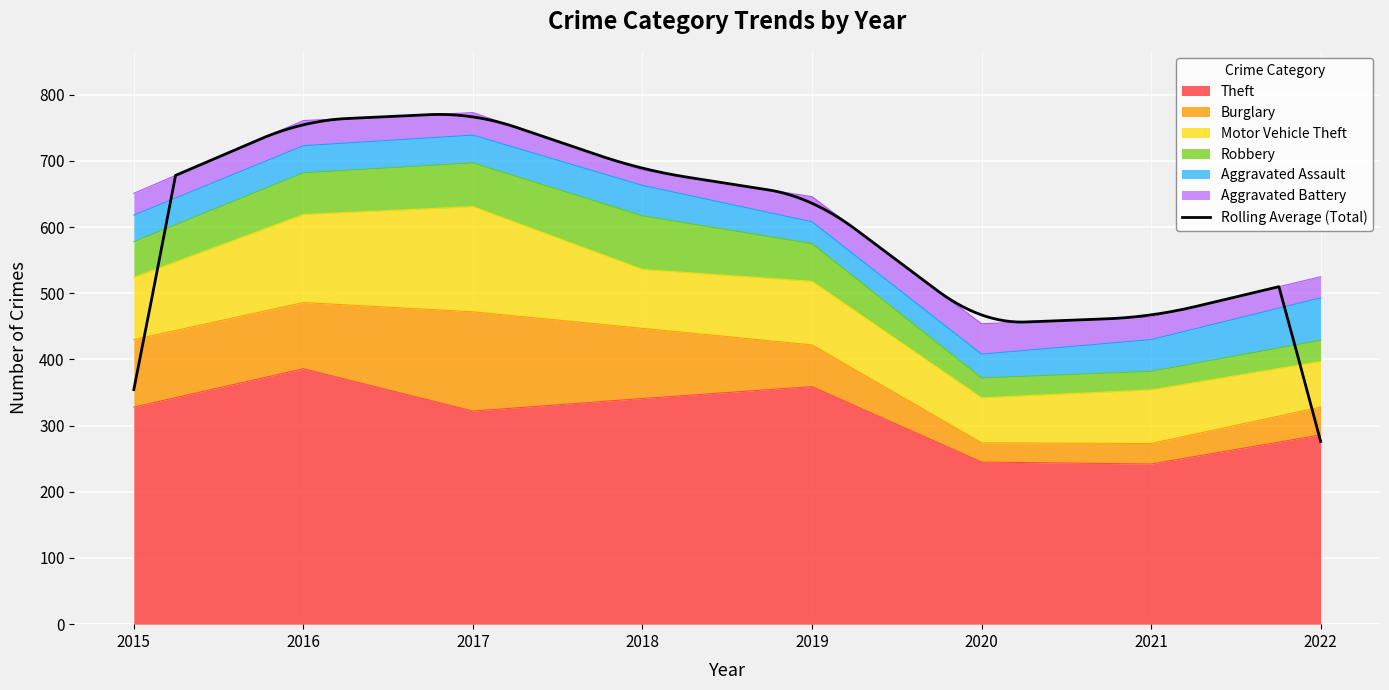

Which category has the highest value across all series?

2016